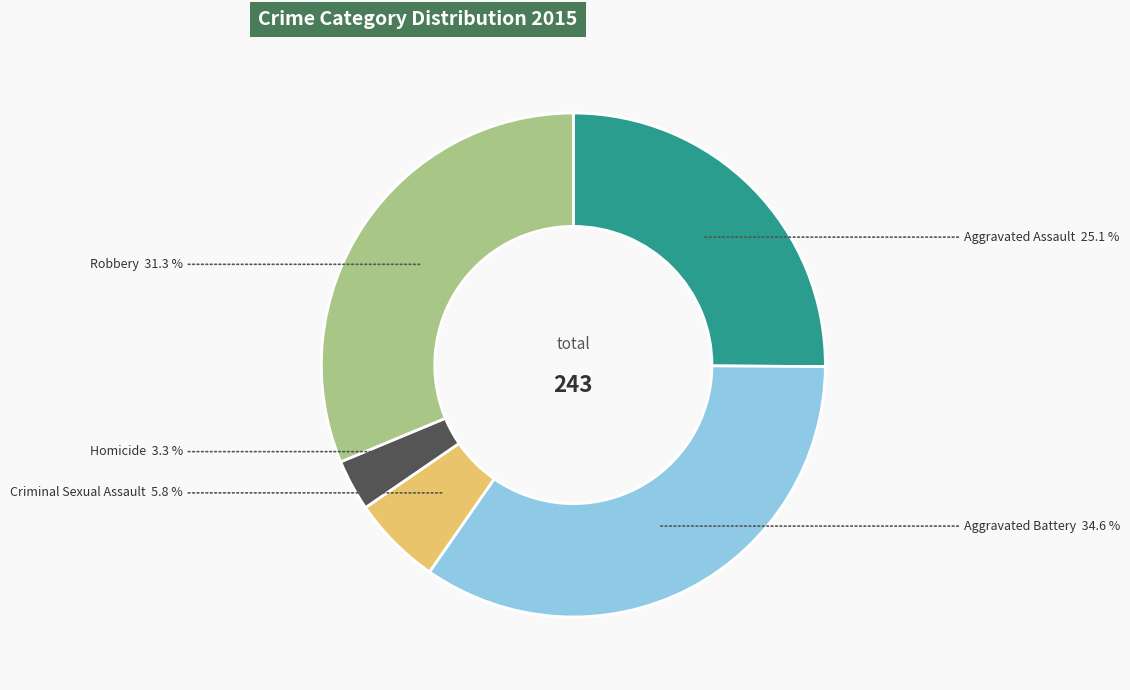

Is there any slice that represents more than half of the pie?

No